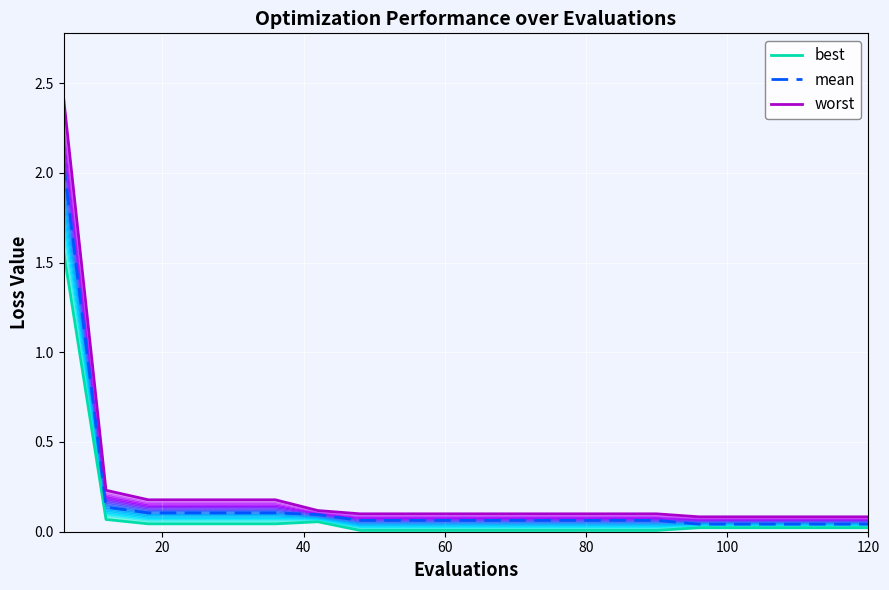

True or false: mean and worst intersect in this chart.

False